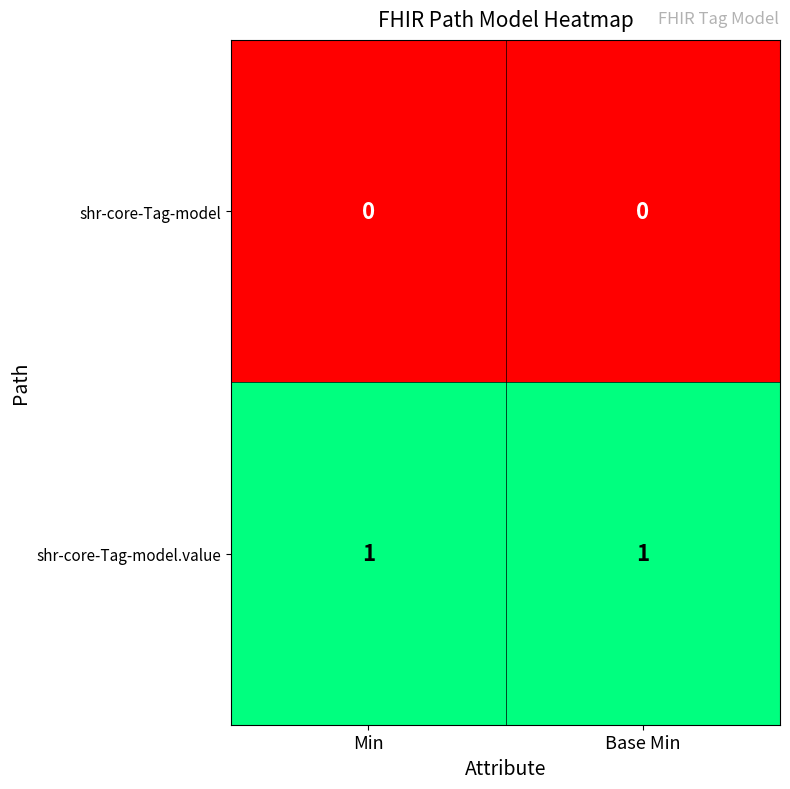

At how many categories does at least one series exceed 0?

2